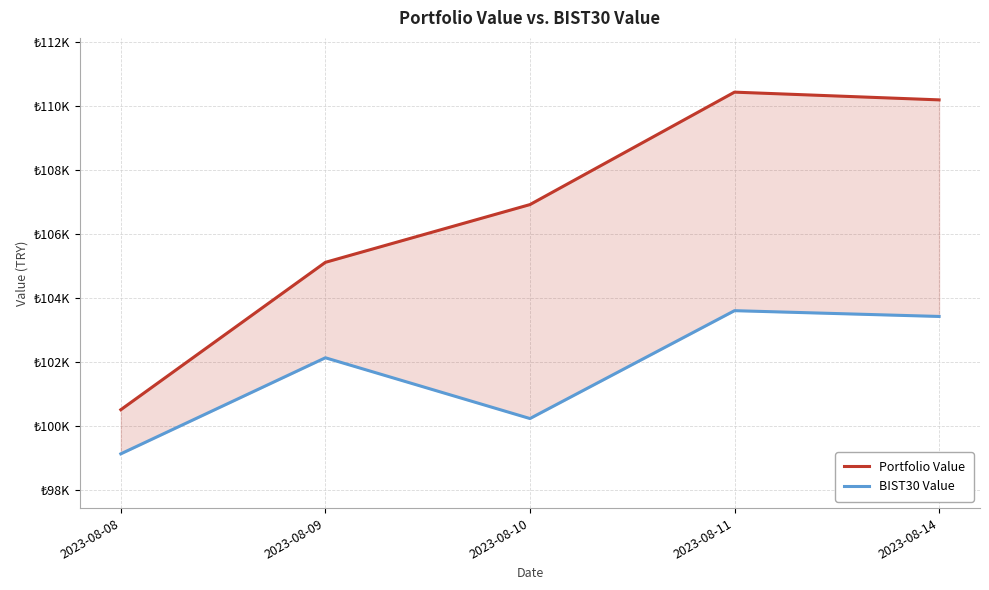

Which category has the lowest value across all series?

2023-08-08